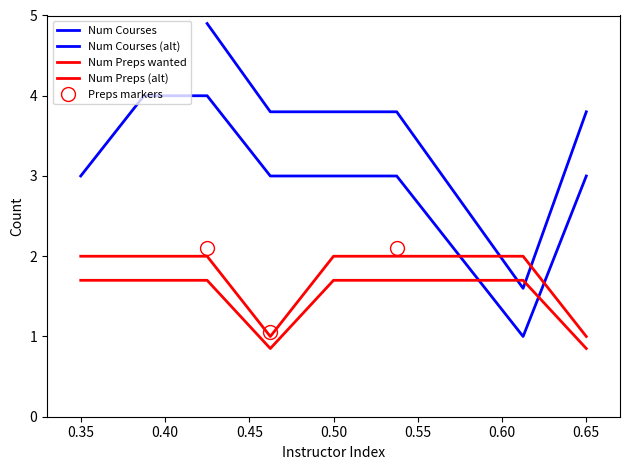

Which series has the largest total across all categories?

Num Courses